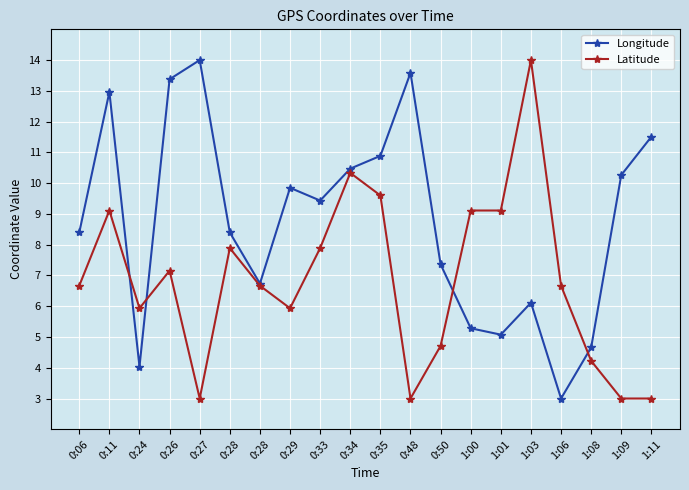

True or false: Latitude and Longitude cross at least once.

True